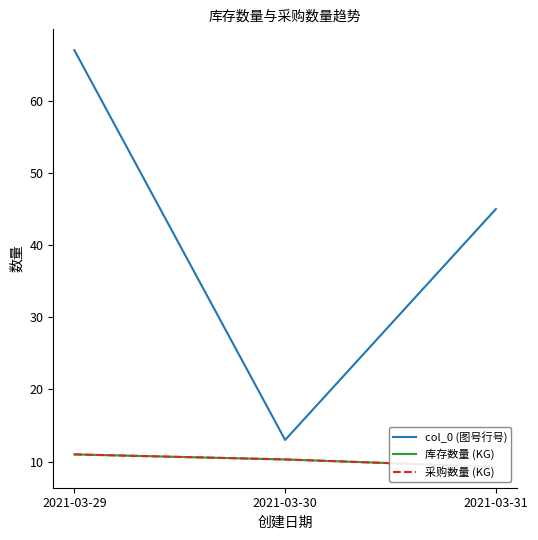

Reading left to right, transcribe all the data shown in this chart.

col_0 (图号行号): 2021-03-29=67.0	2021-03-30=13.0	2021-03-31=45.0
库存数量 (KG): 2021-03-29=11.0	2021-03-30=10.3	2021-03-31=9.3
采购数量 (KG): 2021-03-29=11.0	2021-03-30=10.3	2021-03-31=9.3